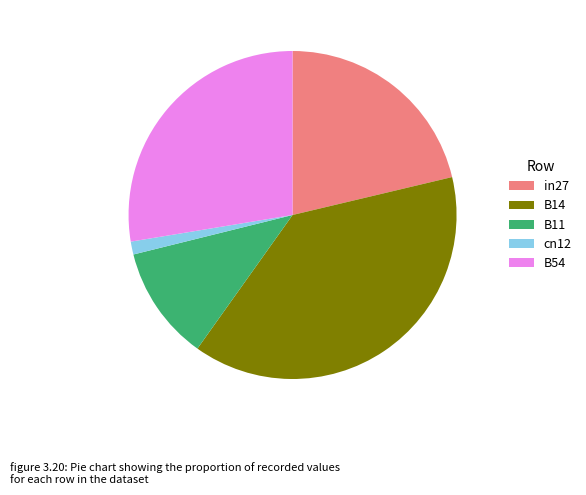

Combined, do B11 and cn12 account for over 50%?

No